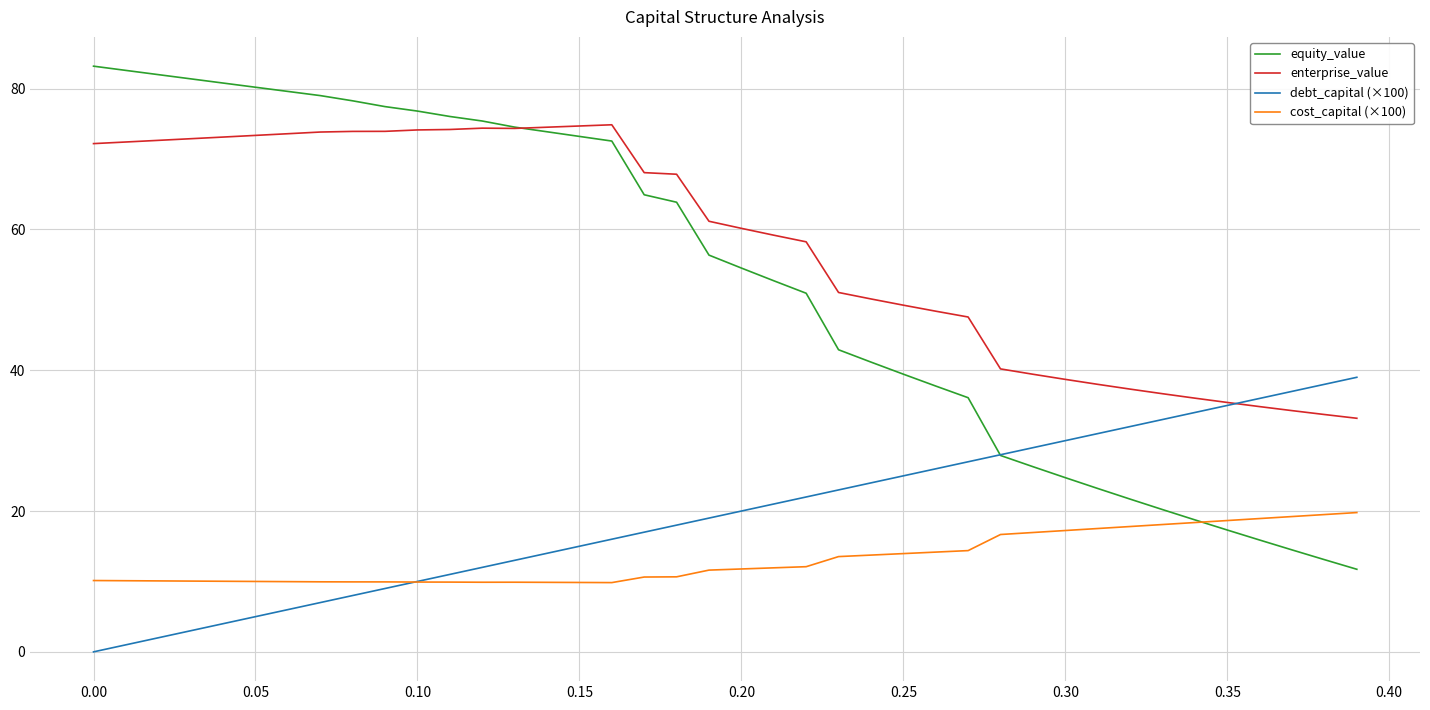

What is the lowest value of the cost_capital (×100) series?

9.8